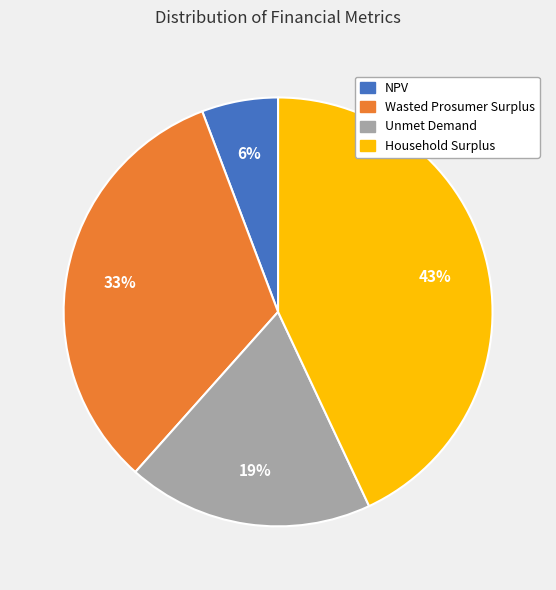

To the nearest percent, what is the difference between the largest and smallest slice percentages?

37%